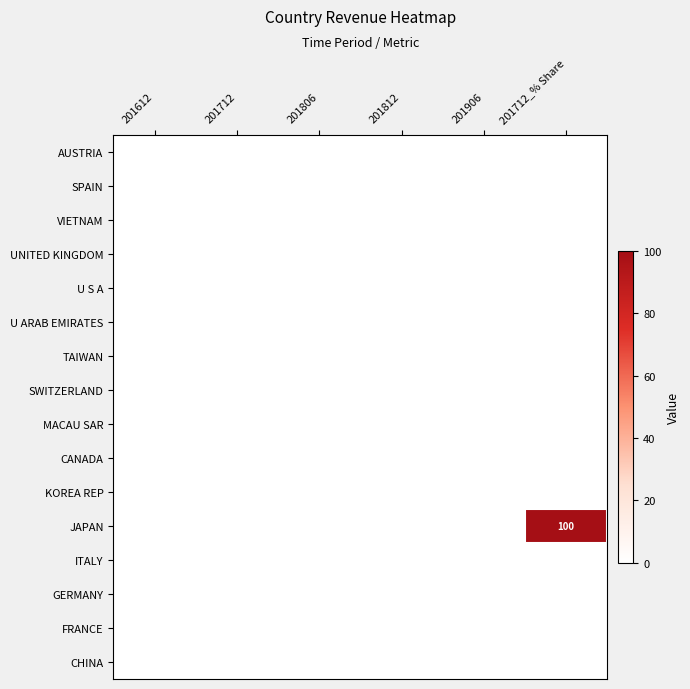

How many data points does each series have?

6